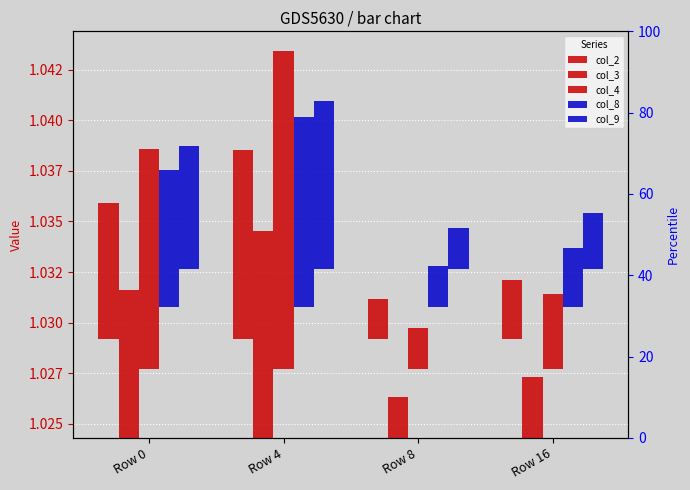

Rank the series by their maximum value, from highest to lowest.

col_4, col_3, col_8, col_2, col_9